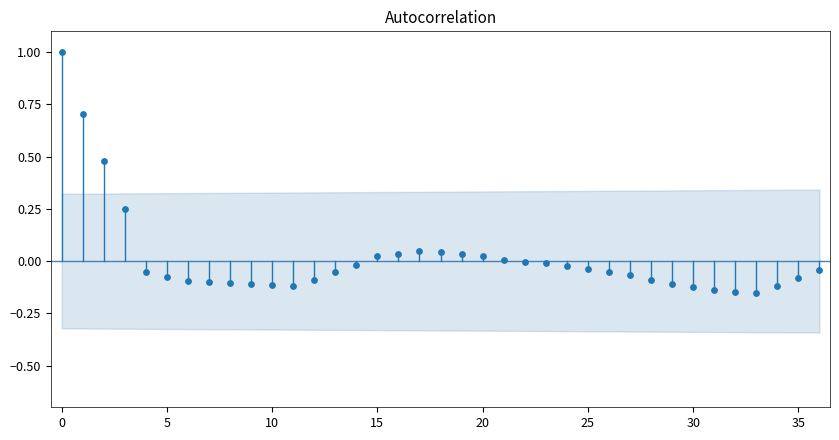

What is the range of Y values (max minus min)?

1.2